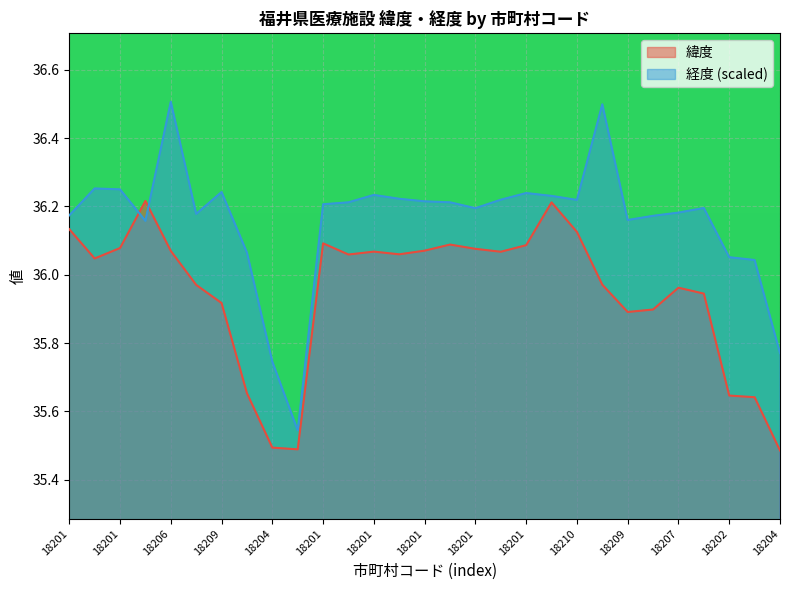

How many data points in 緯度 are less than 36?

13